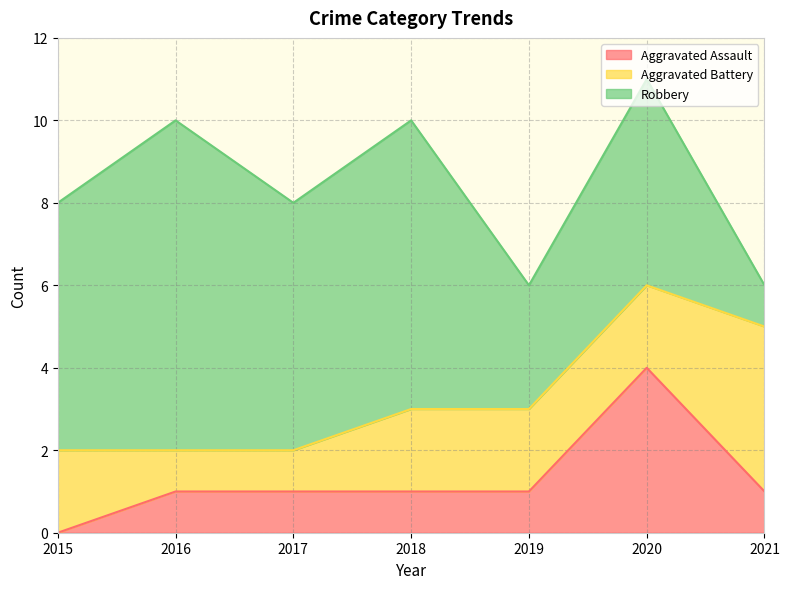

Which series changed the most between 2017 and 2021?

Robbery